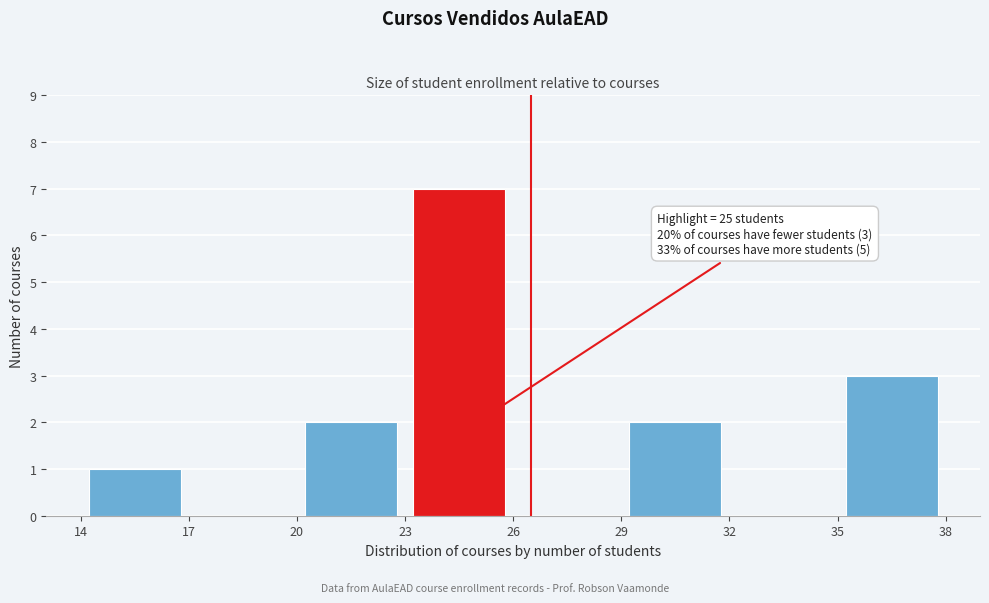

Over which range of the x-axis is the bar tallest?

23 to 26